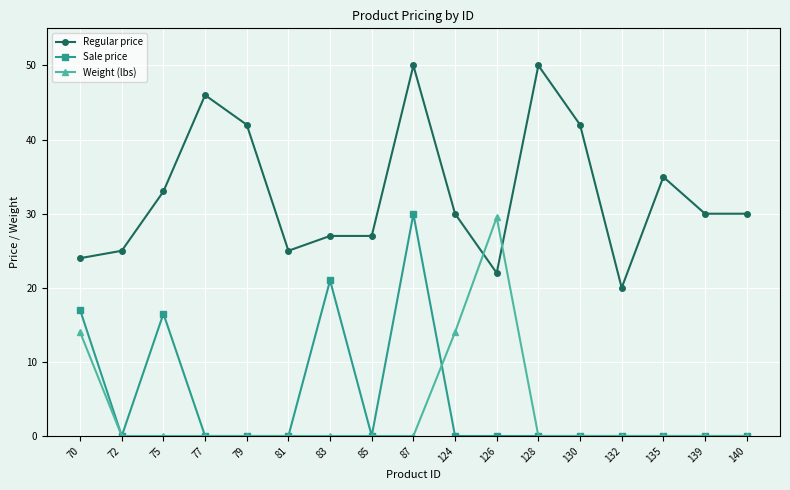

What is the difference between the highest and lowest values at 81?

25.0